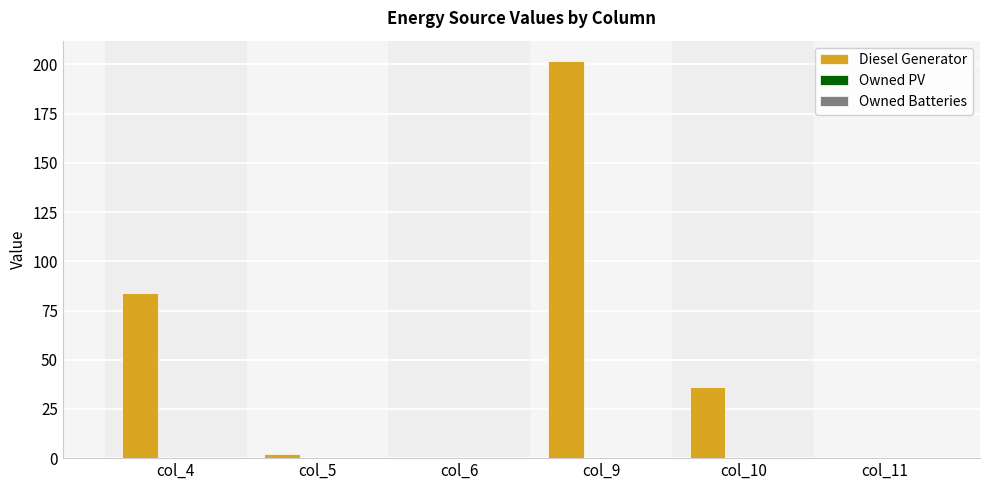

Where is the data nearest to the value 101?

col_4